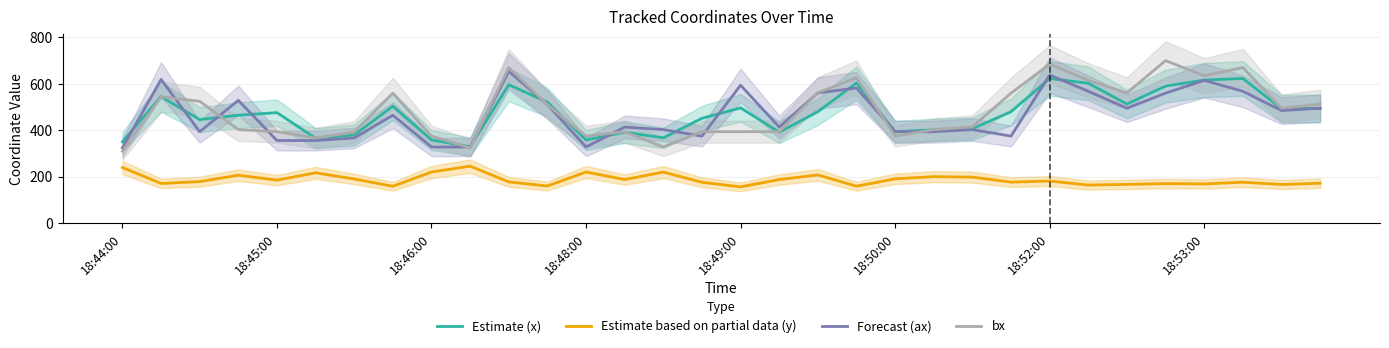

True or false: Estimate (x) has a value of 133.2 at 18:46:00.

False